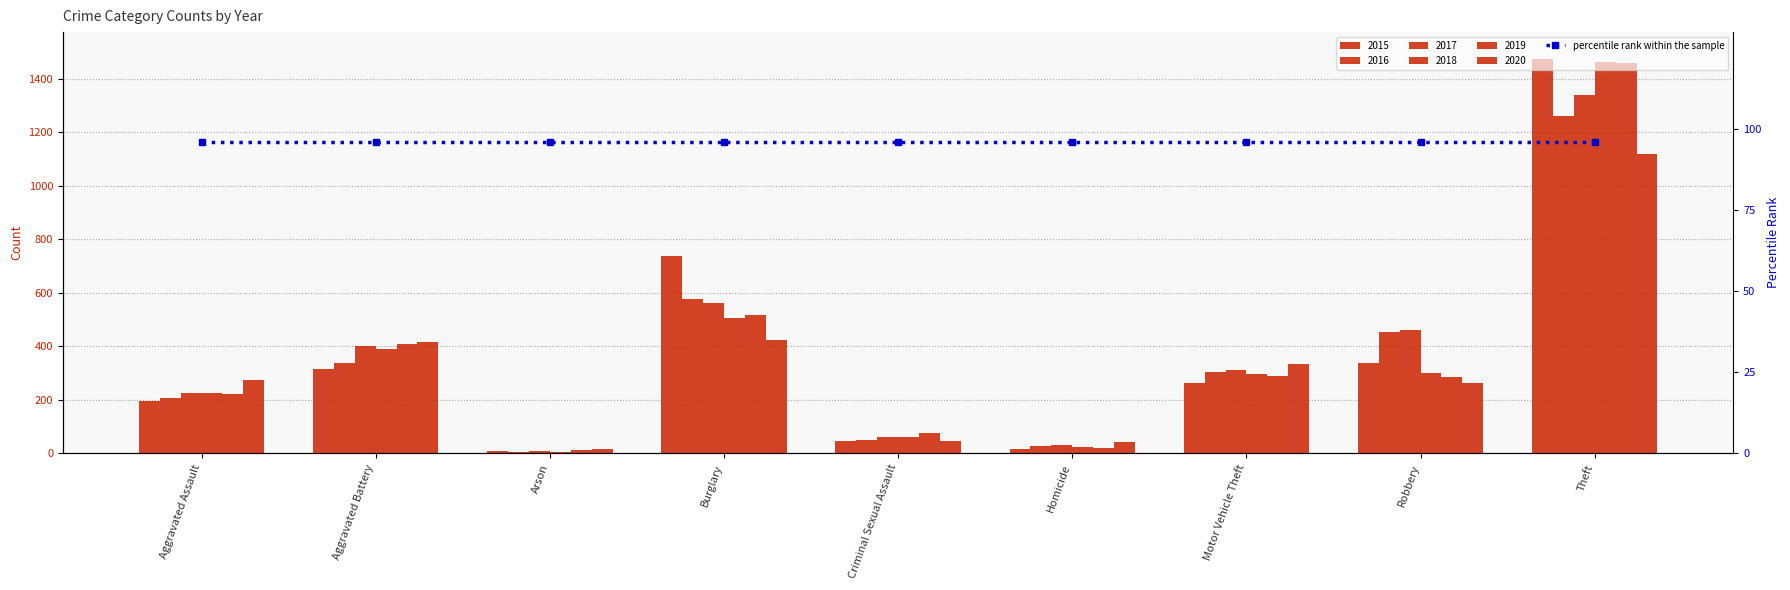

List the series in order of their peak value, highest first.

2015, 2018, 2019, 2017, 2016, 2020